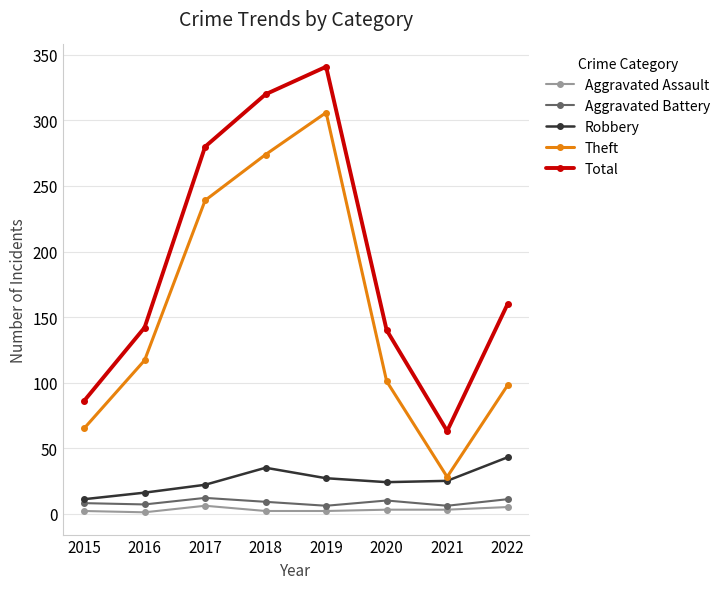

What is the lowest value of the Total series?

63